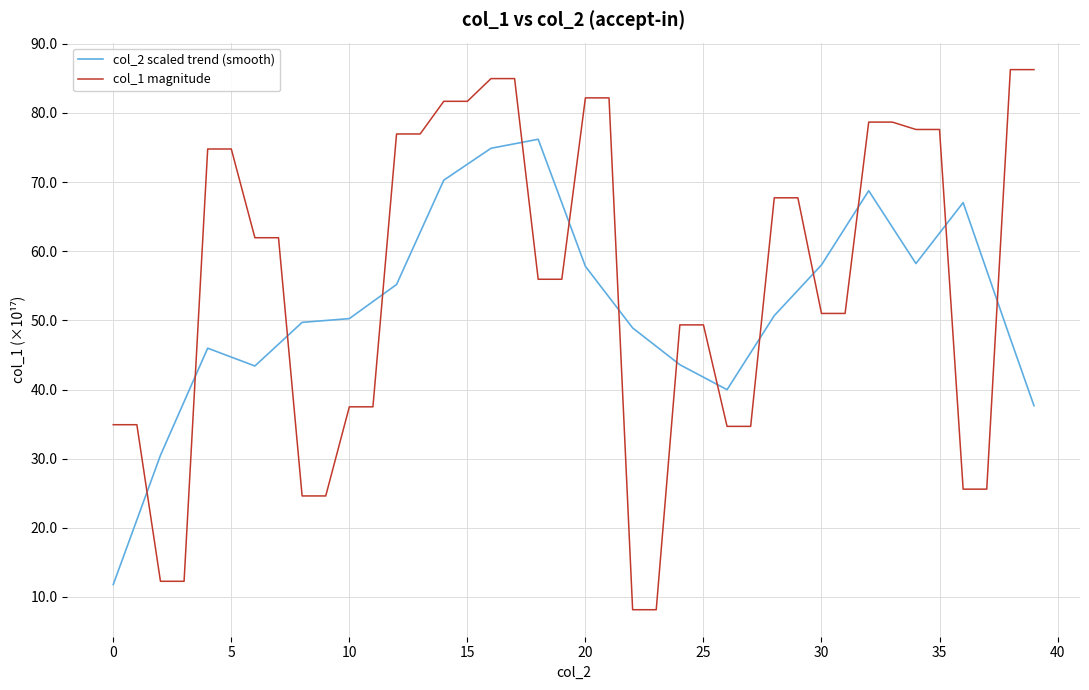

How many times do col_1 magnitude and col_2 scaled trend (smooth) cross each other?

14